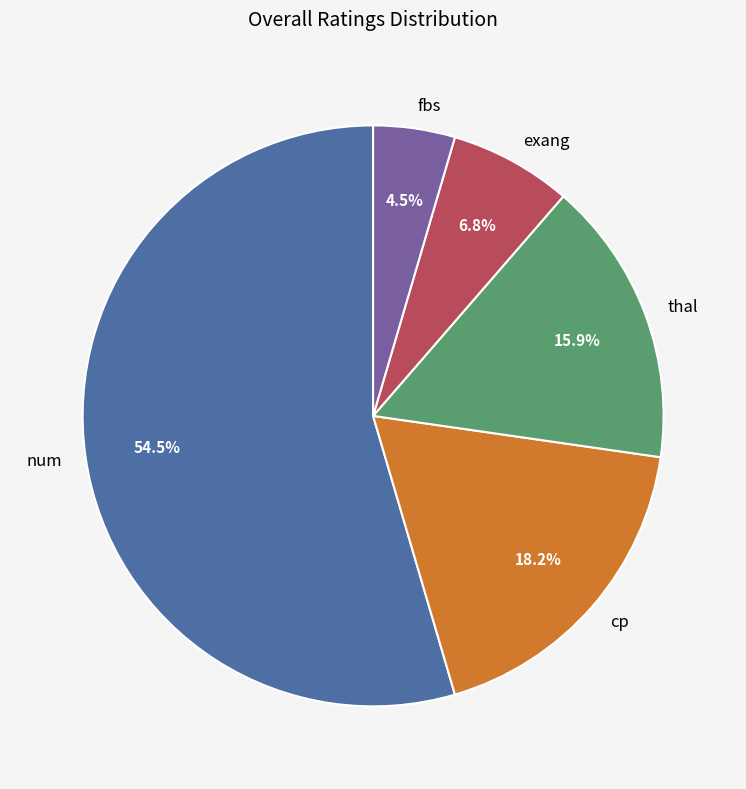

What is the largest slice in the pie chart?

num